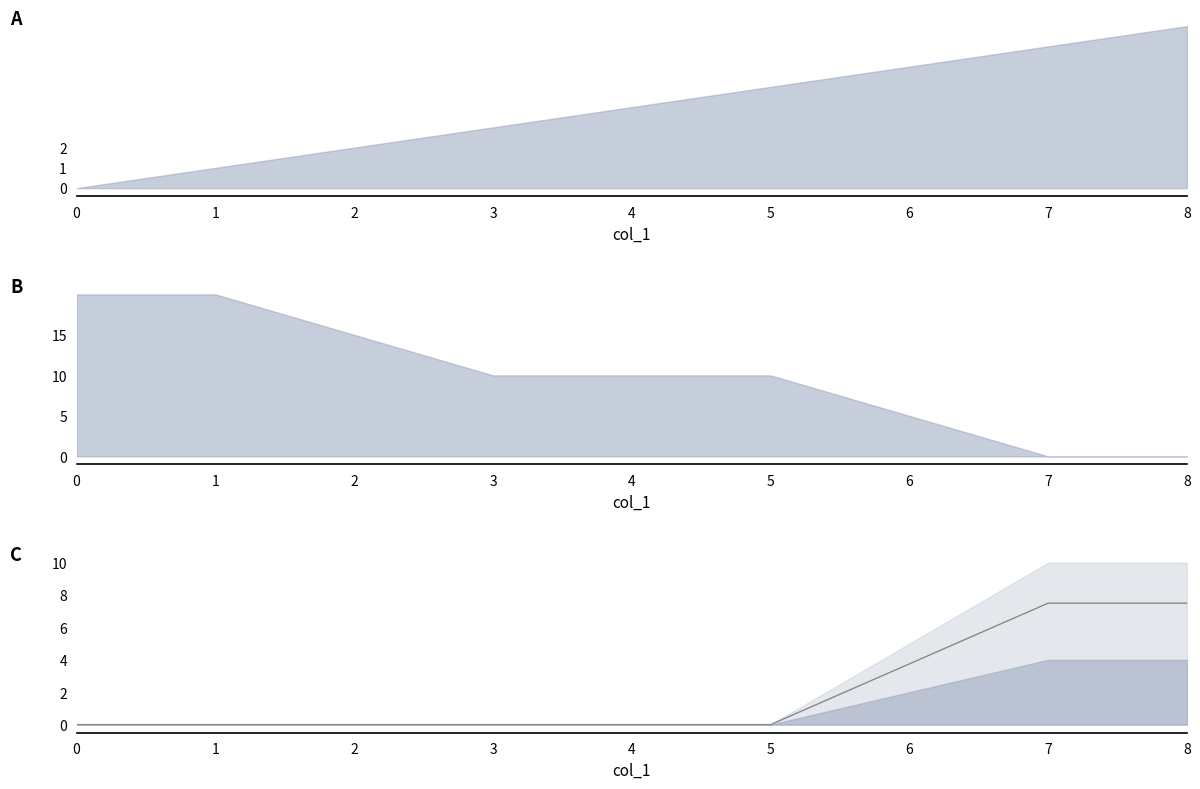

True or false: the data shows 12.9 at 7.

False